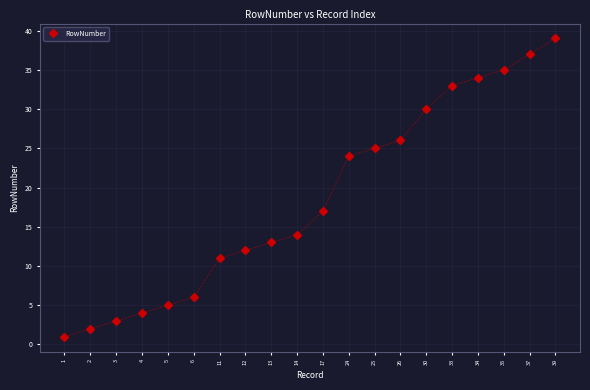

Rank the categories by value from highest to lowest.

39, 37, 35, 34, 33, 30, 26, 25, 24, 17, 14, 13, 12, 11, 6, 5, 4, 3, 2, 1